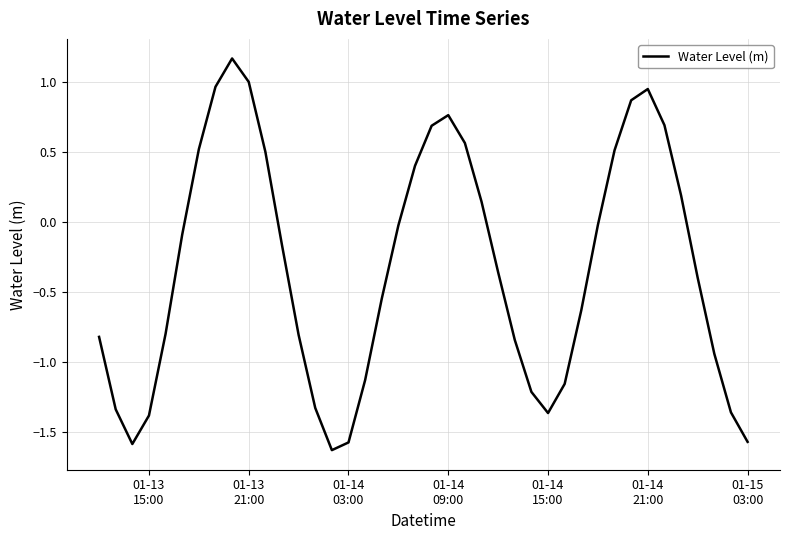

What is the maximum value shown in the chart?

1.2